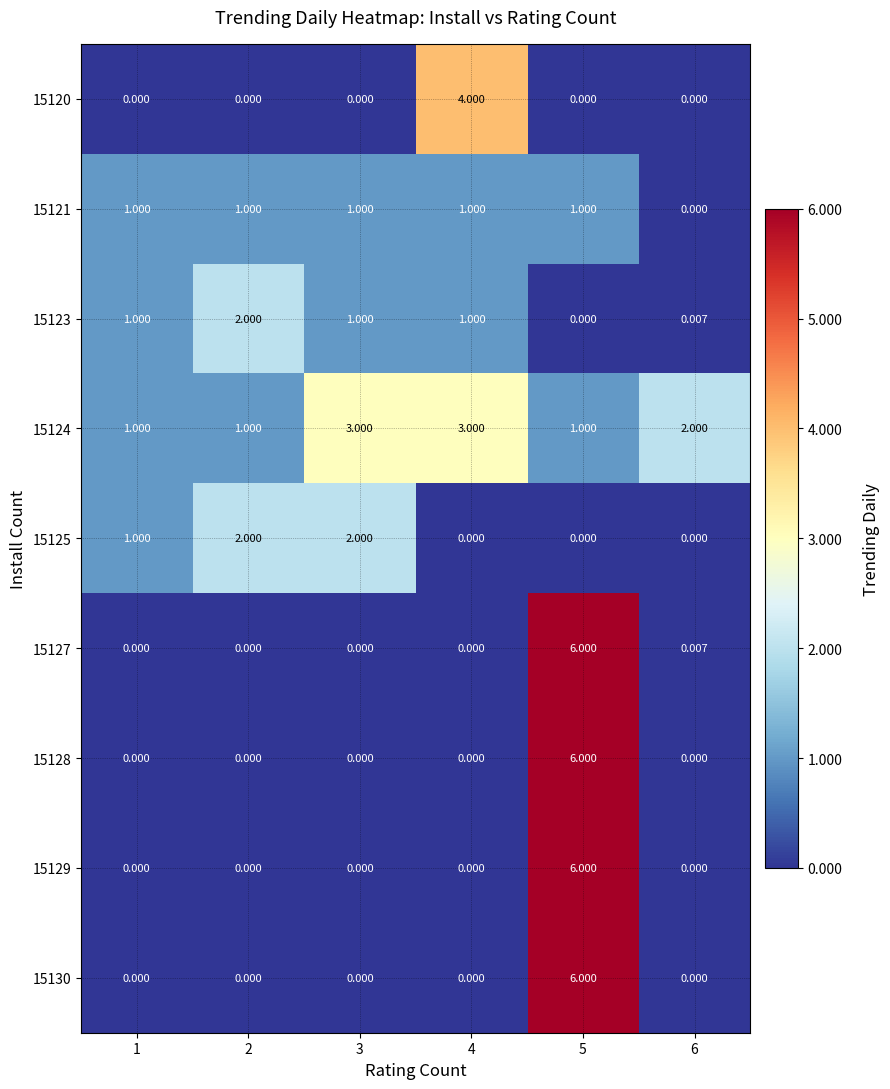

How many positive values does the 15121 series have?

5